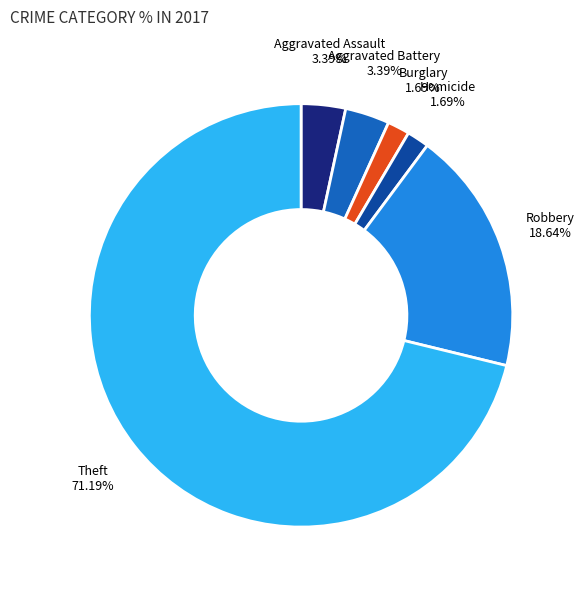

What is the majority slice?

Theft